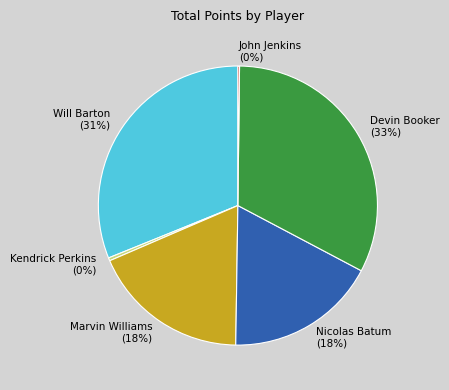

Is Will Barton the majority of the pie?

No